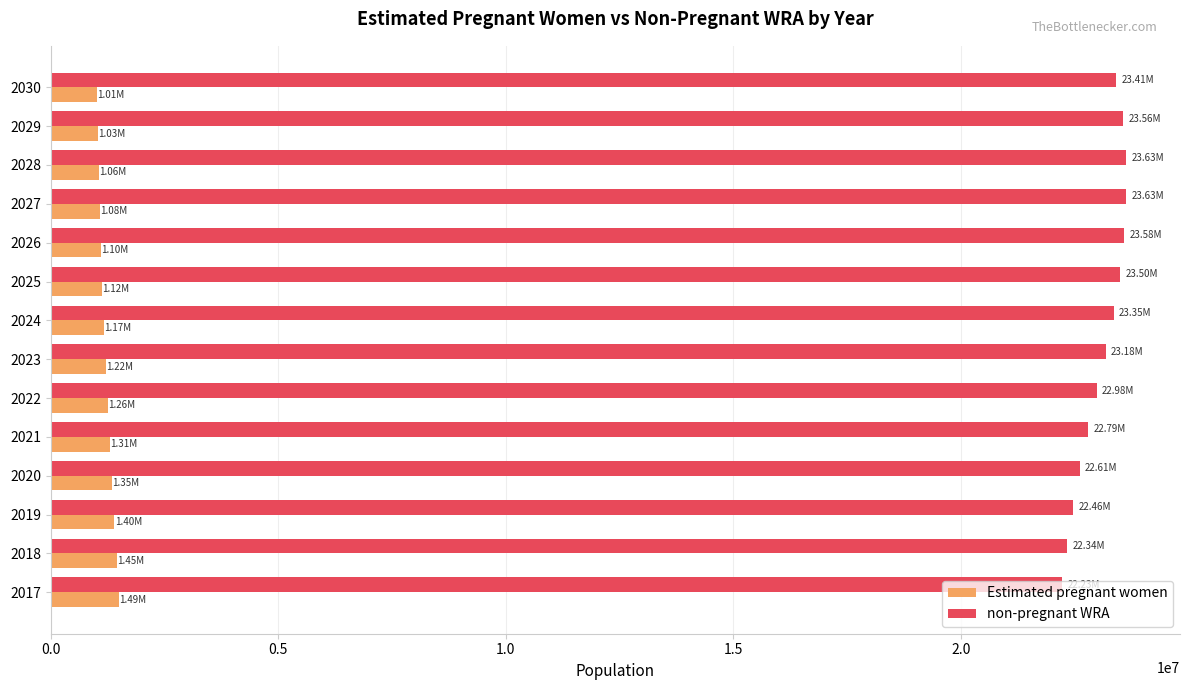

What is the sum of all non-pregnant WRA values?

323260546.0